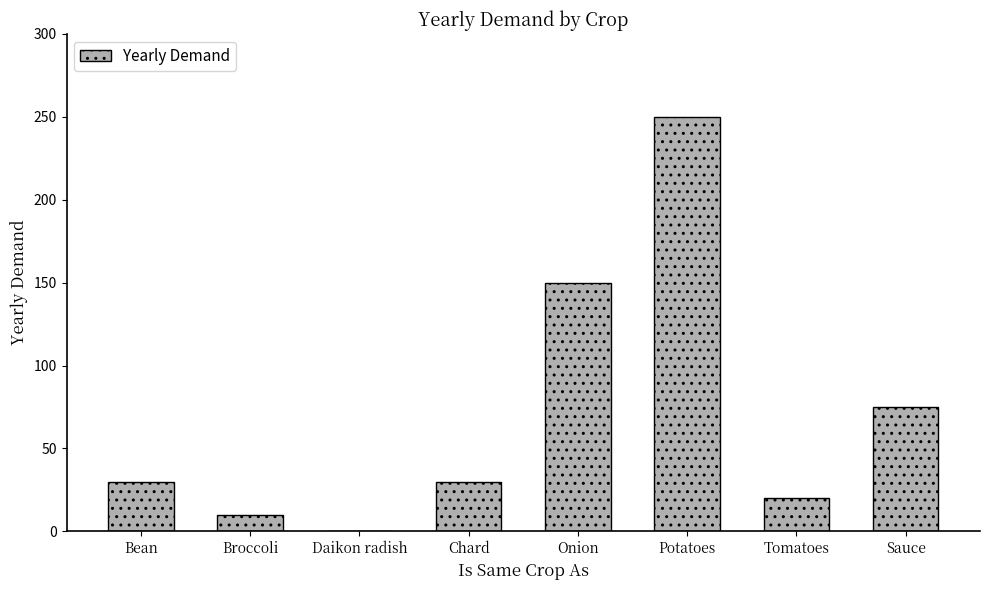

Approximately how many times larger is the value at Bean compared to Sauce?

0.4